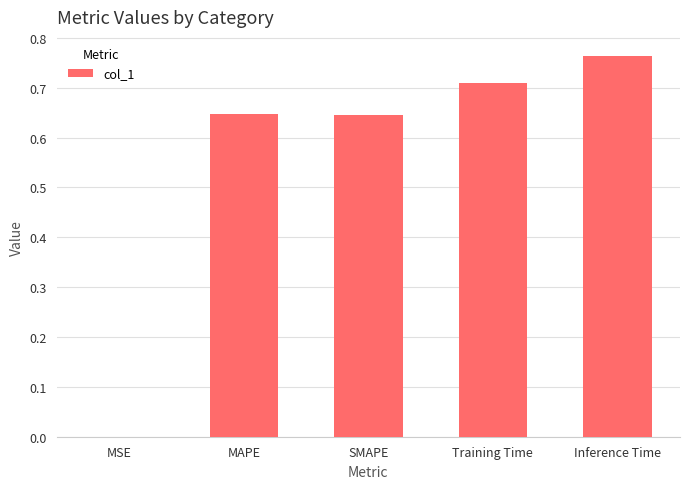

Which has a higher value, Training Time or Inference Time?

Inference Time